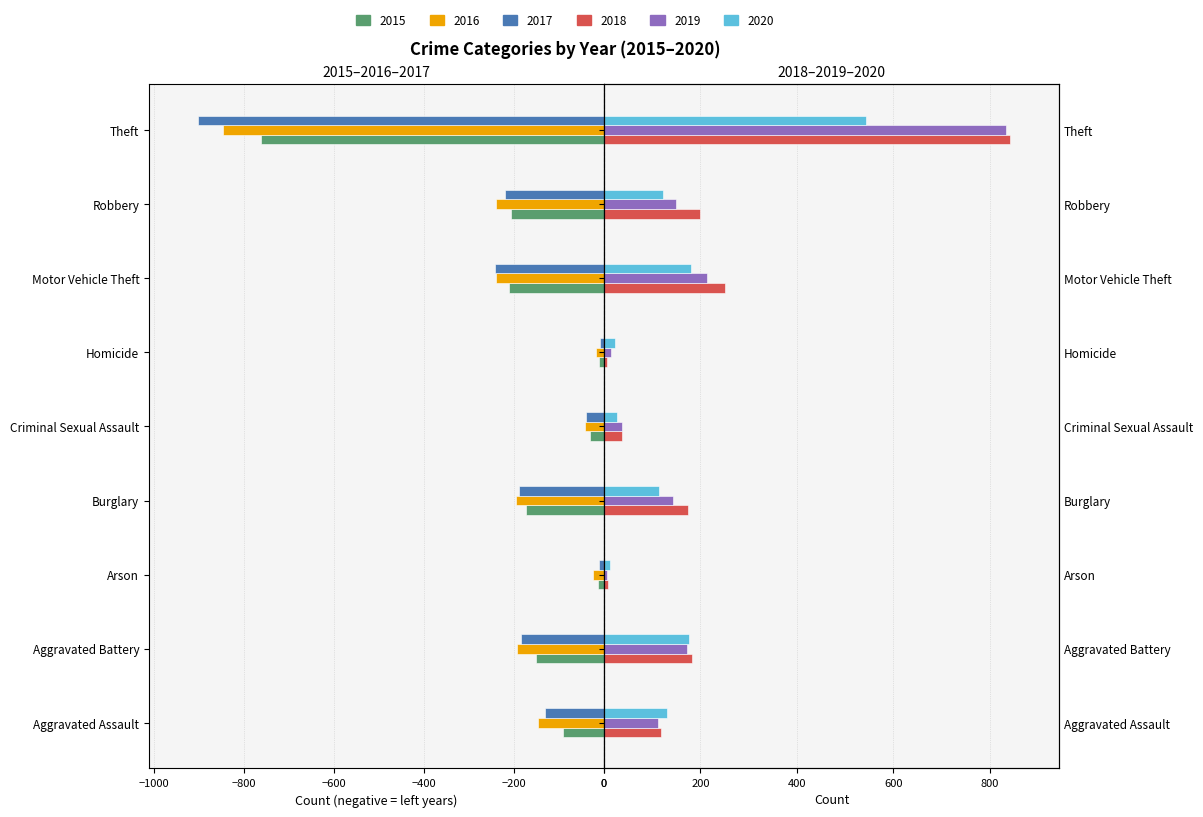

Reading right to left, what are all the values shown in this chart?

2015: Theft=-762	Robbery=-207	Motor Vehicle Theft=-210	Homicide=-12	Criminal Sexual Assault=-30	Burglary=-173	Arson=-14	Aggravated Battery=-152	Aggravated Assault=-92
2016: Theft=-847	Robbery=-241	Motor Vehicle Theft=-239	Homicide=-18	Criminal Sexual Assault=-42	Burglary=-195	Arson=-25	Aggravated Battery=-193	Aggravated Assault=-146
2017: Theft=-903	Robbery=-220	Motor Vehicle Theft=-243	Homicide=-8	Criminal Sexual Assault=-39	Burglary=-188	Arson=-12	Aggravated Battery=-184	Aggravated Assault=-130
2018: Theft=842	Robbery=200	Motor Vehicle Theft=251	Homicide=7	Criminal Sexual Assault=38	Burglary=175	Arson=8	Aggravated Battery=182	Aggravated Assault=119
2019: Theft=833	Robbery=149	Motor Vehicle Theft=213	Homicide=14	Criminal Sexual Assault=37	Burglary=143	Arson=6	Aggravated Battery=173	Aggravated Assault=112
2020: Theft=543	Robbery=122	Motor Vehicle Theft=180	Homicide=22	Criminal Sexual Assault=28	Burglary=115	Arson=12	Aggravated Battery=177	Aggravated Assault=131